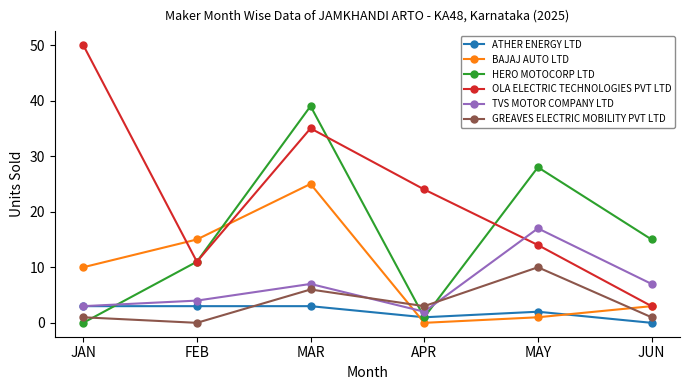

List the series in order of their peak value, lowest first.

ATHER ENERGY LTD, GREAVES ELECTRIC MOBILITY PVT LTD, TVS MOTOR COMPANY LTD, BAJAJ AUTO LTD, HERO MOTOCORP LTD, OLA ELECTRIC TECHNOLOGIES PVT LTD